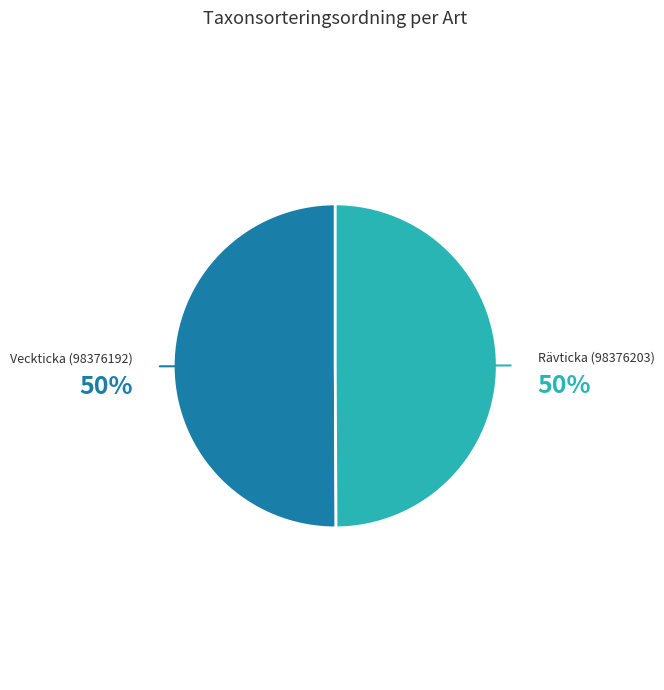

Is the sum of Rävticka (98376203) and Veckticka (98376192) greater than half?

Yes